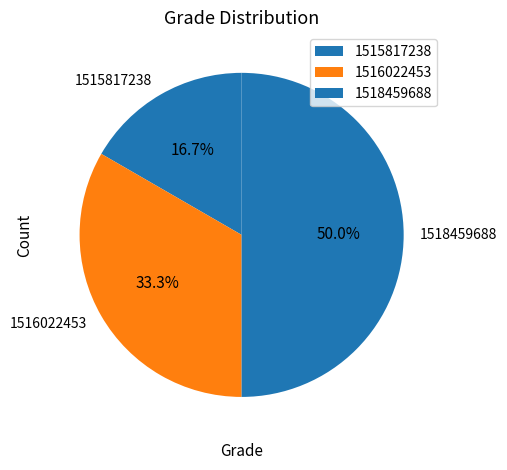

Is it true that 1518459688 is 57% of the pie?

False